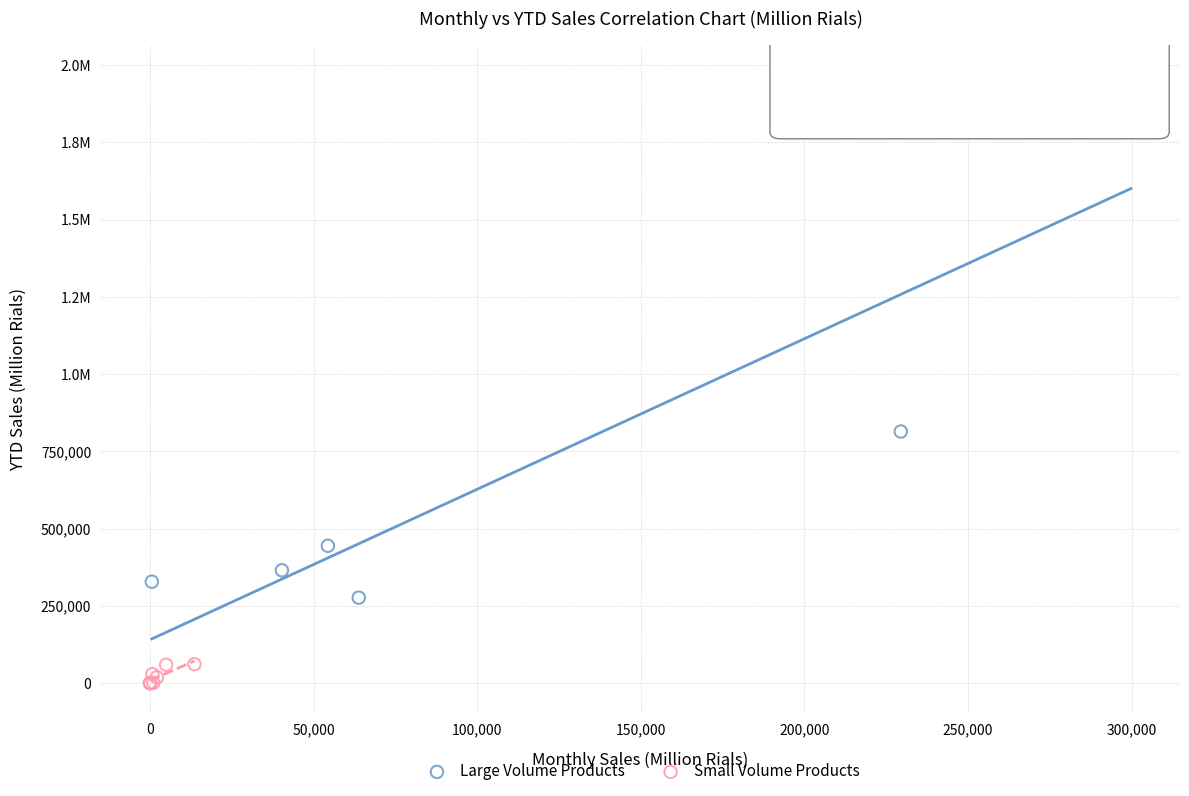

What are all the series names shown in the legend?

Large Volume Products, Small Volume Products